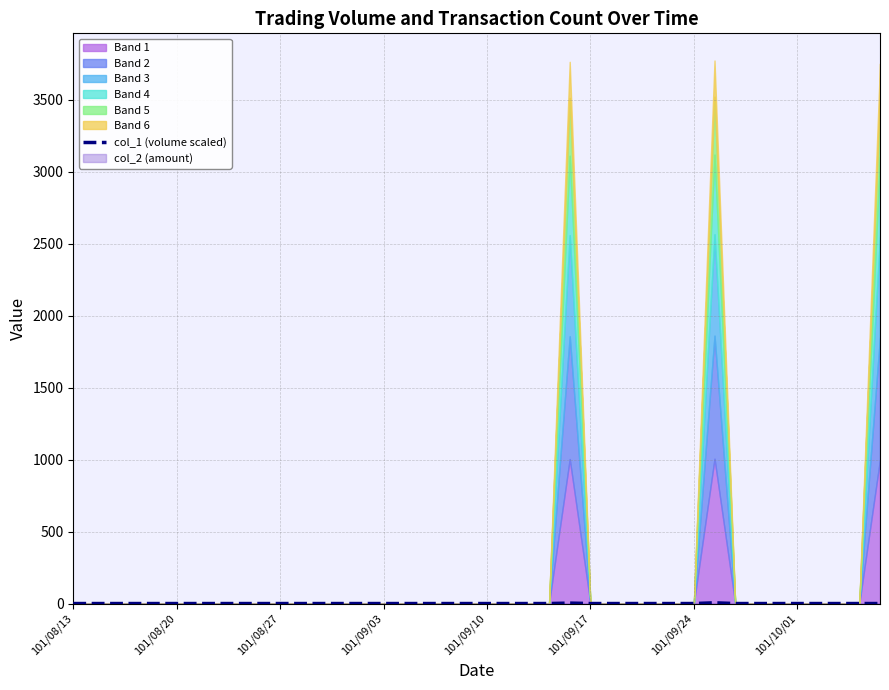

Count the values in the range 0 to 1.

38